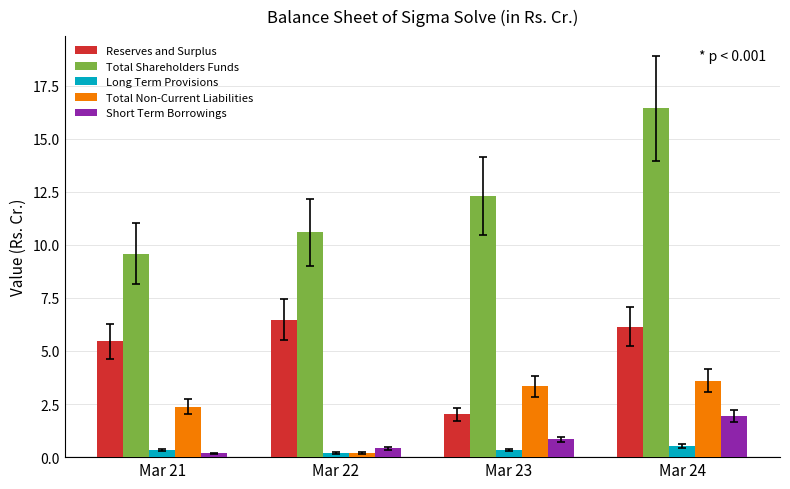

Rank the series by their maximum value, from lowest to highest.

Long Term Provisions, Short Term Borrowings, Total Non-Current Liabilities, Reserves and Surplus, Total Shareholders Funds